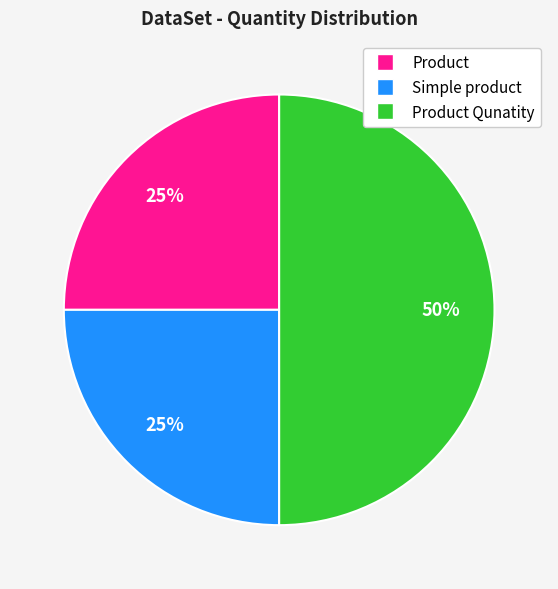

To the nearest percent, what is the average slice percentage?

33%